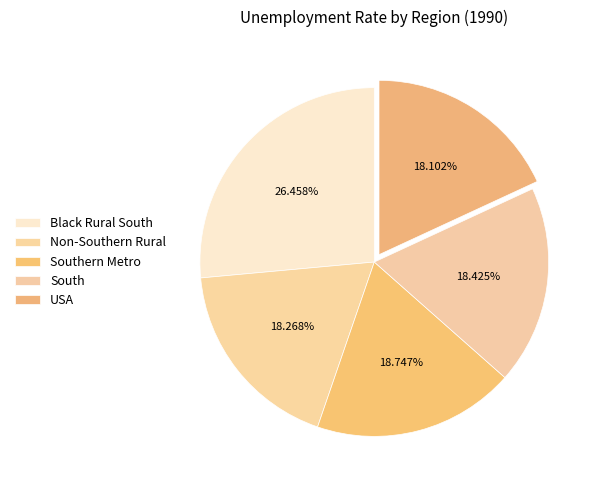

Do Southern Metro and USA together represent more than half of the pie?

No